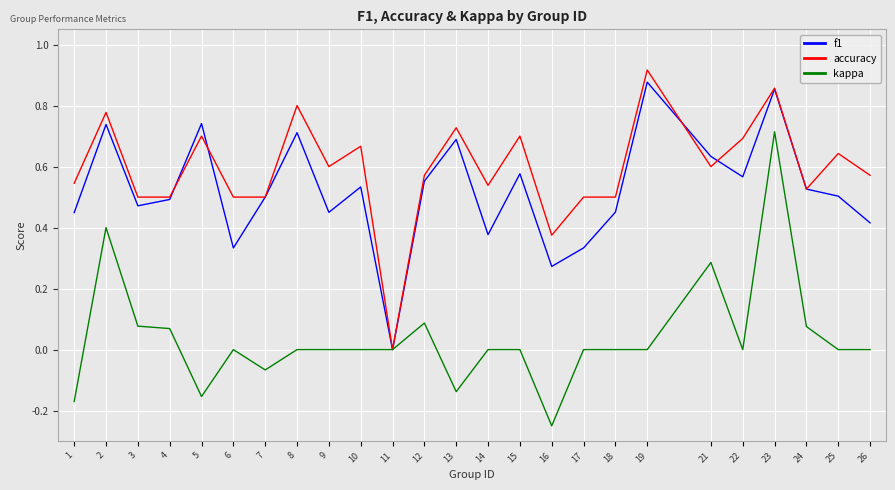

Rank the series at 15 from highest to lowest value.

accuracy, f1, kappa